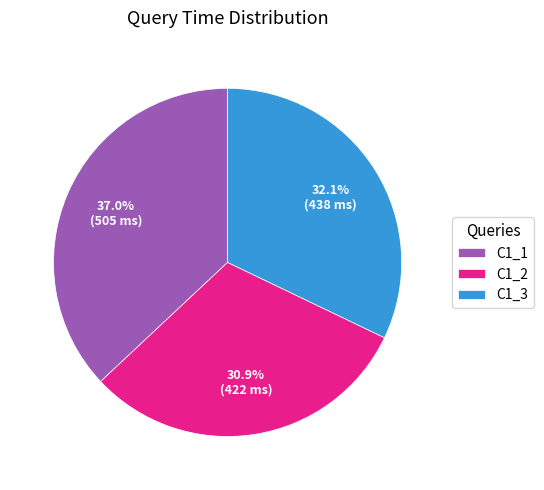

To the nearest percent, what portion does C1_1 represent?

37%